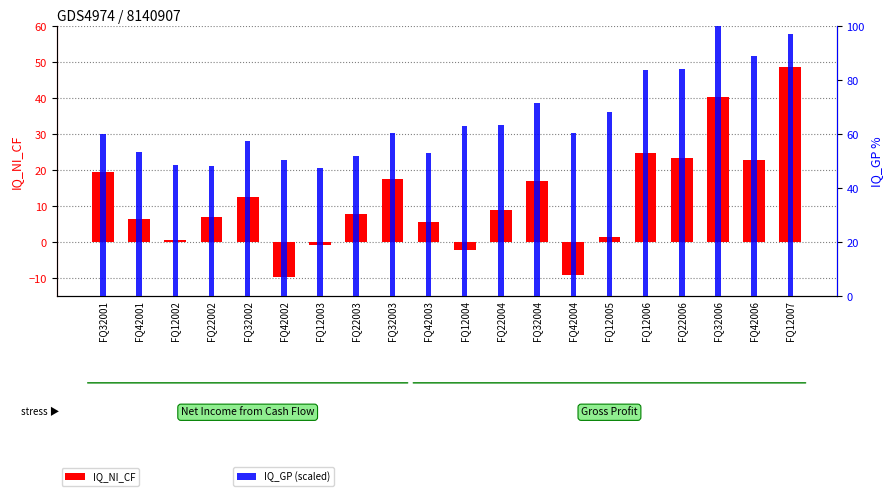

At which label is IQ_NI_CF closest to 19?

FQ32001